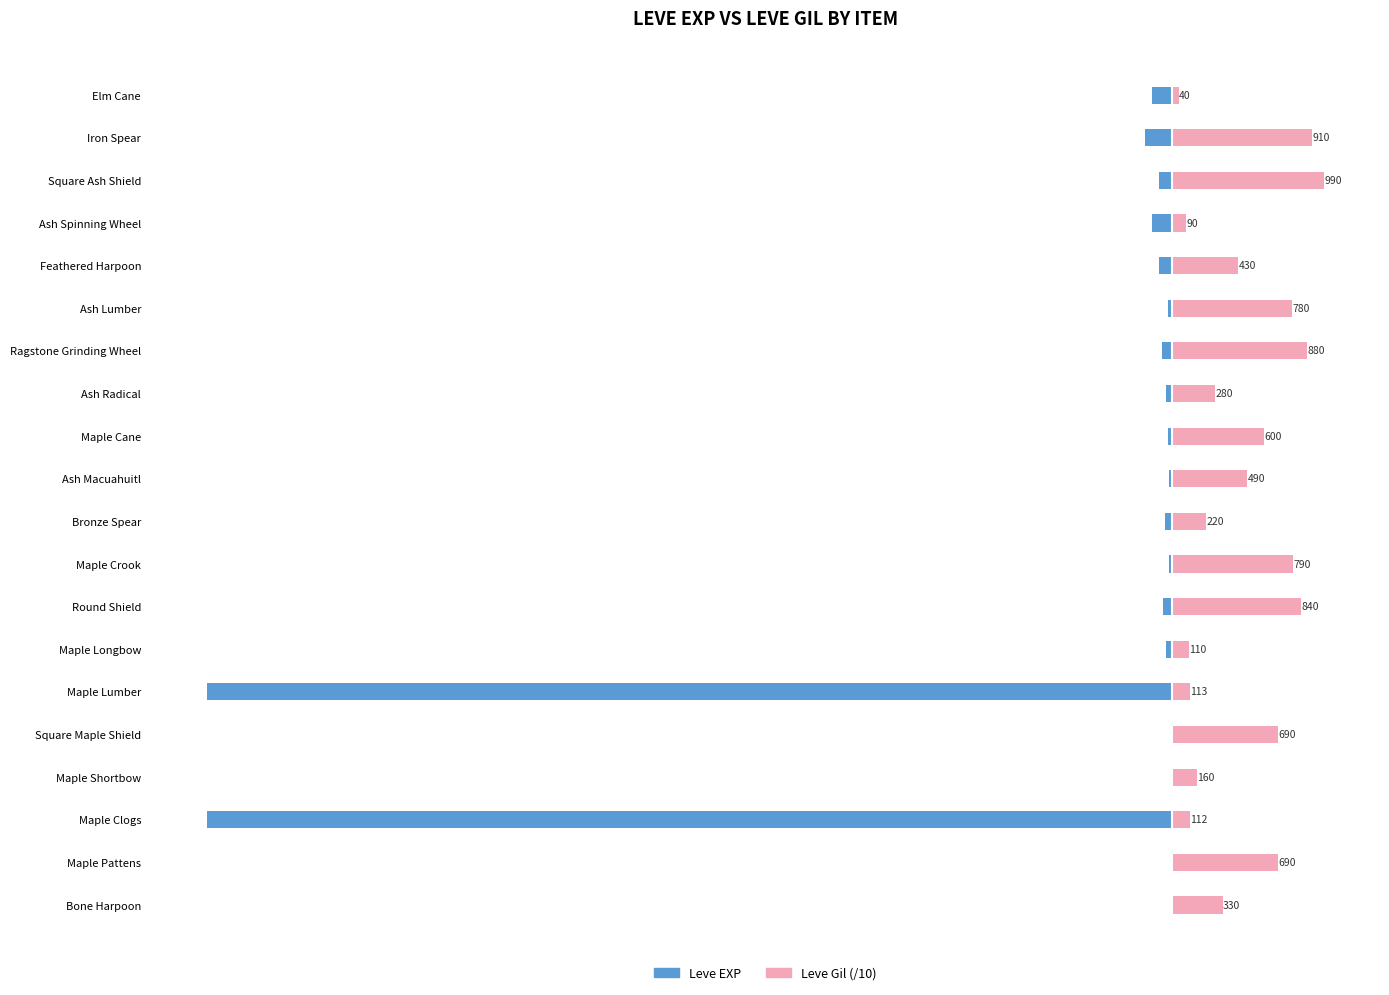

True or false: Leve EXP has a value of -12.9 at Feathered Harpoon.

False